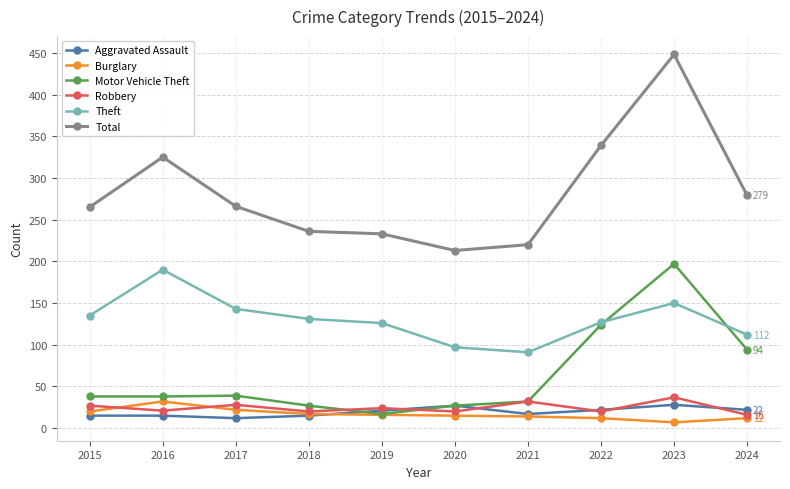

At which label is Motor Vehicle Theft closest to 107?

2024